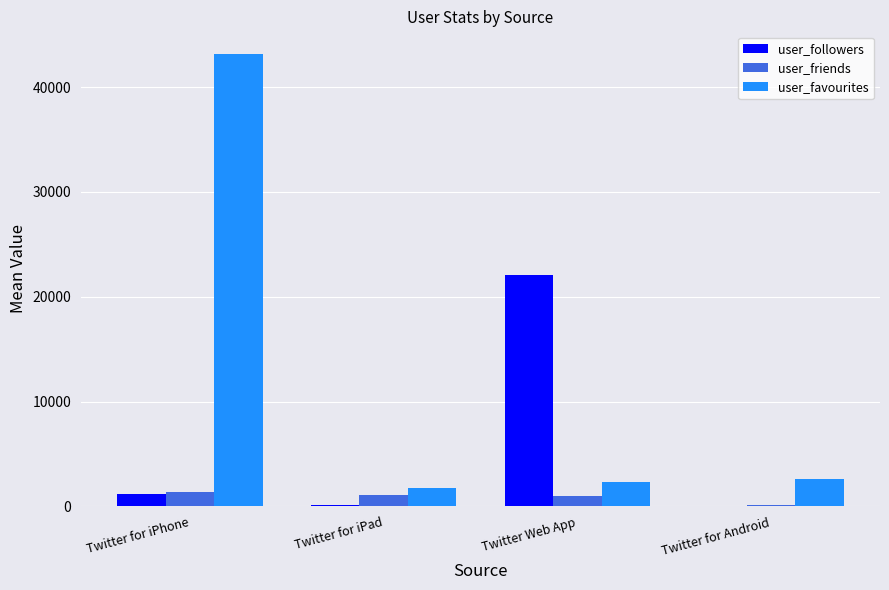

What is the average value of the user_friends series?

902.8